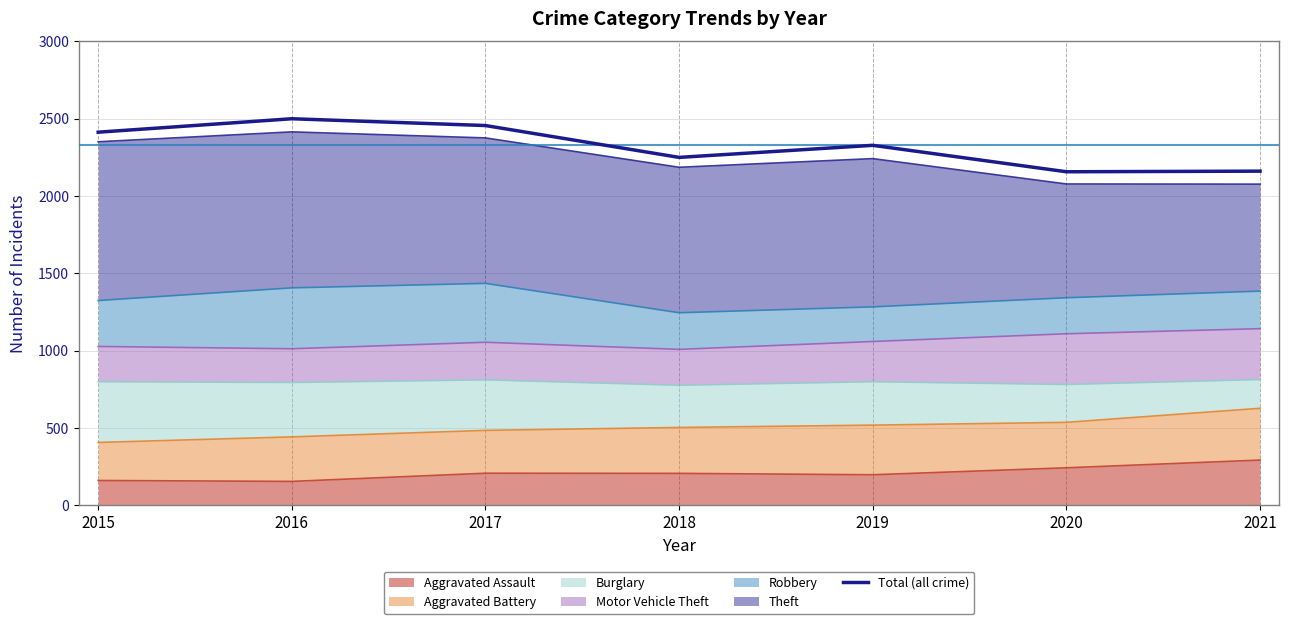

What is the maximum value shown in the chart?

2500